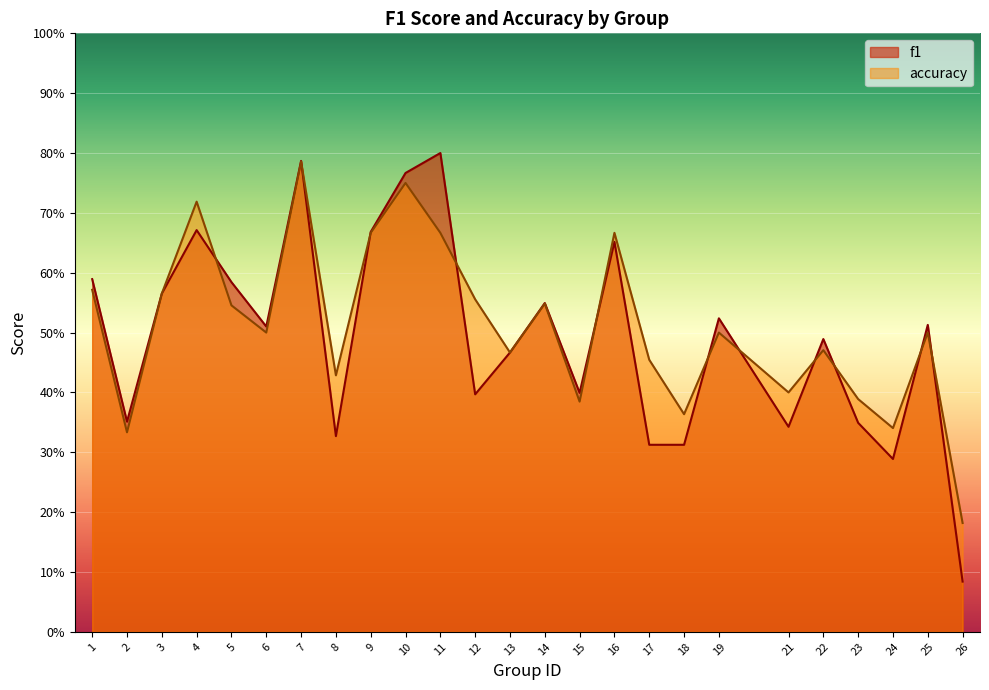

Which series ends up on top after the final intersection of f1 and accuracy?

accuracy